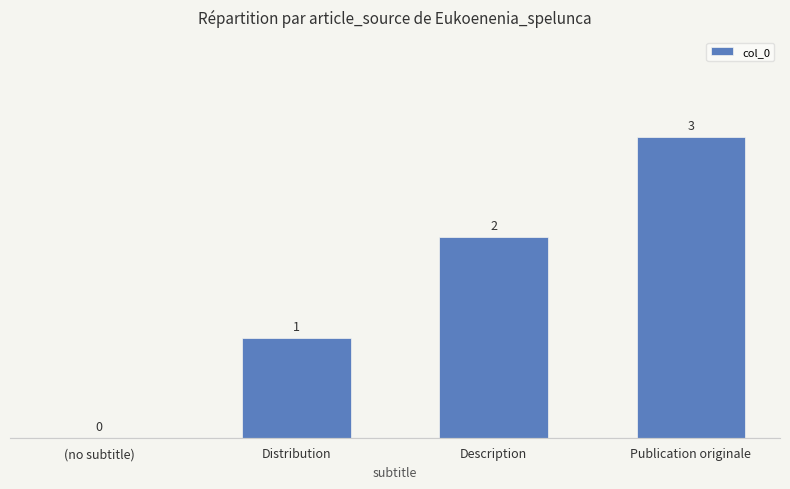

What is the sum of the values at Publication originale and (no subtitle)?

3